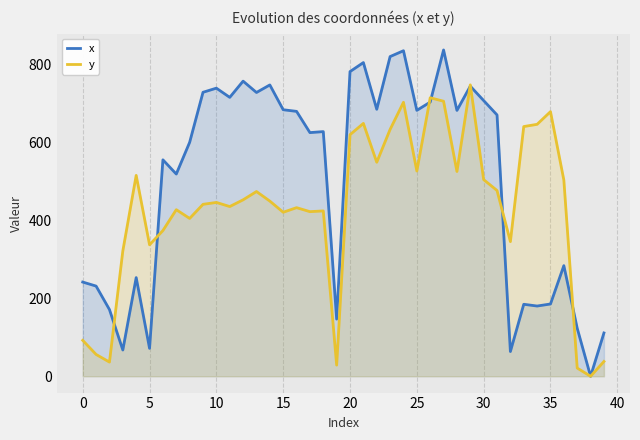

Which category has the highest value in the x series?

27